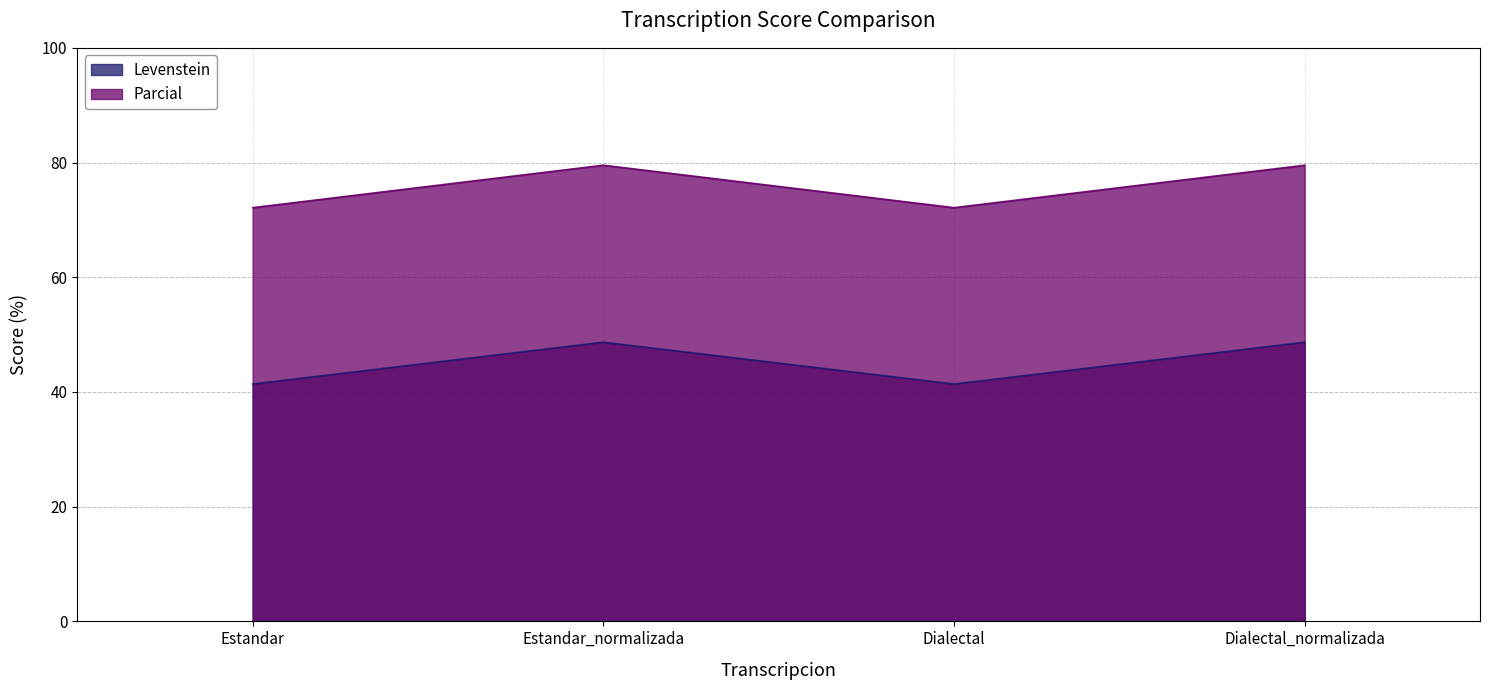

What is the total value across all series at Estandar?

113.5